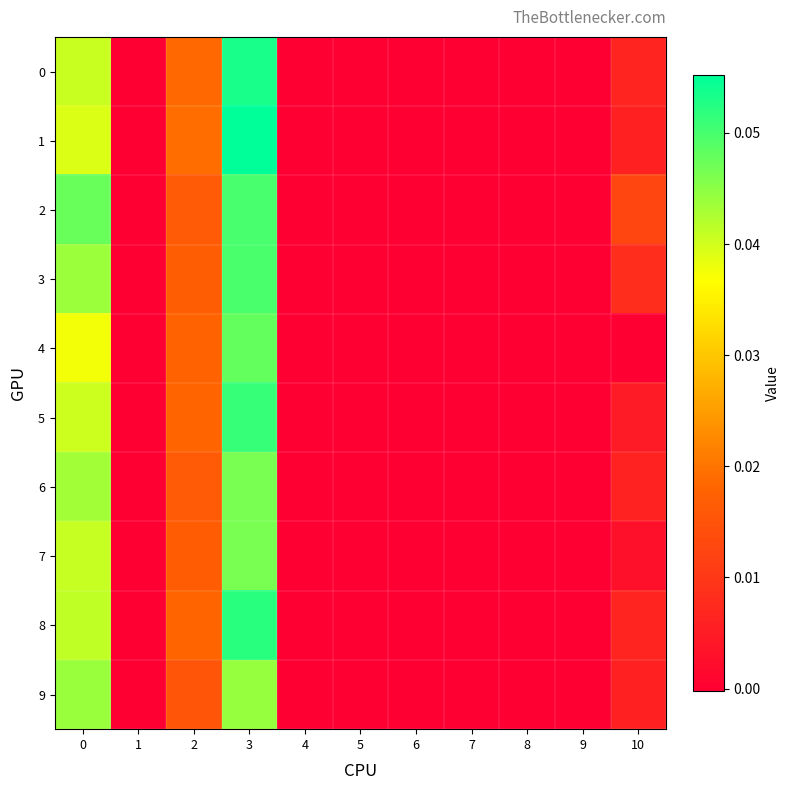

Which series has the widest spread of values?

1